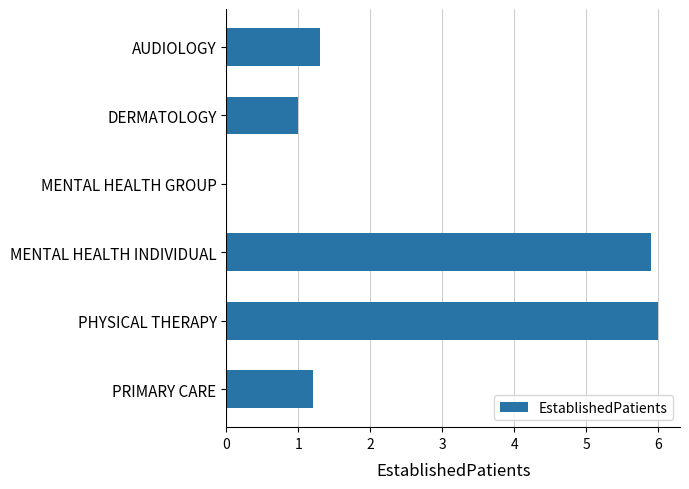

What is the sum of the values at MENTAL HEALTH GROUP and PRIMARY CARE?

1.2